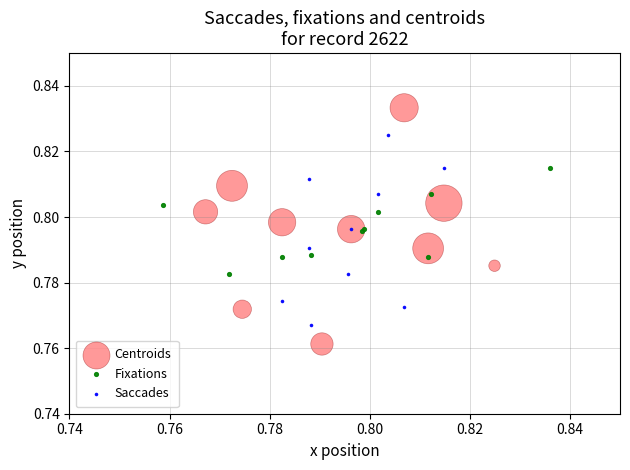

Which series has the widest spread of Y values?

Centroids